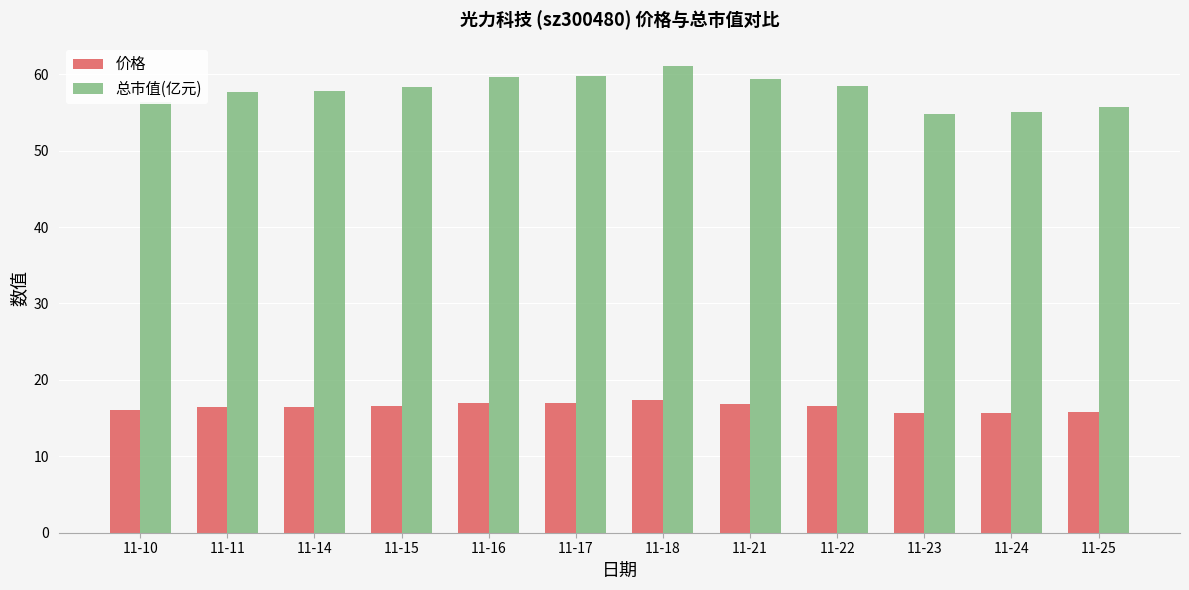

At how many categories does at least one series exceed 44?

12